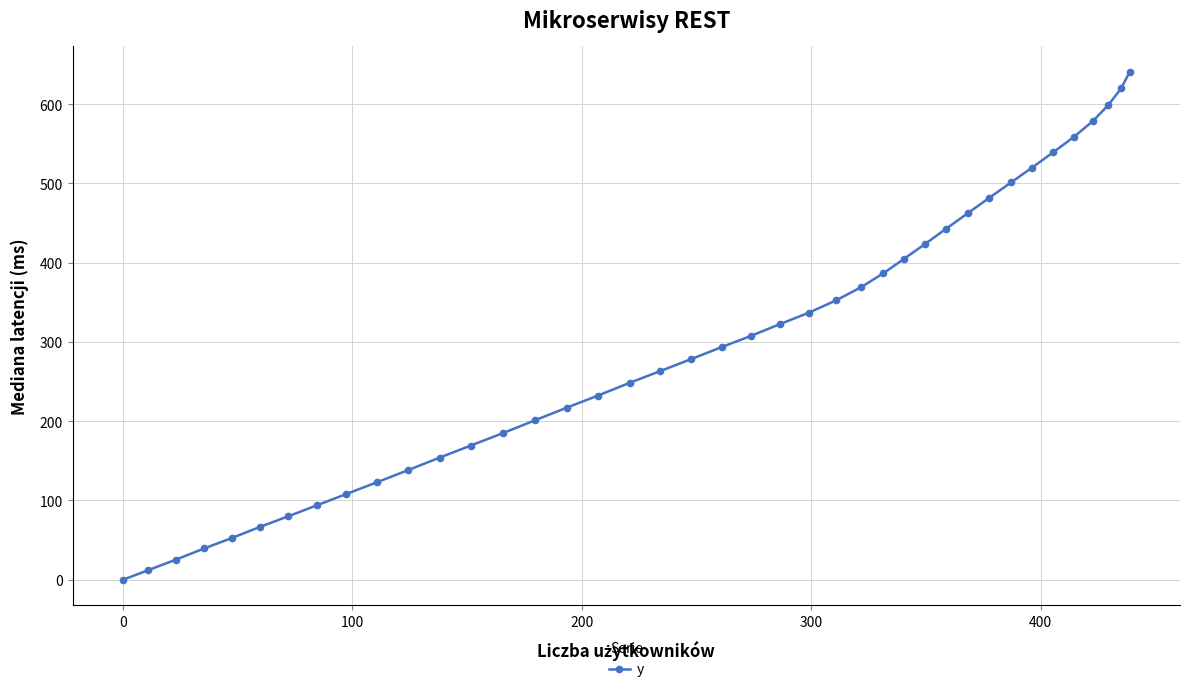

What is the value of the 33rd point from the left?

501.5